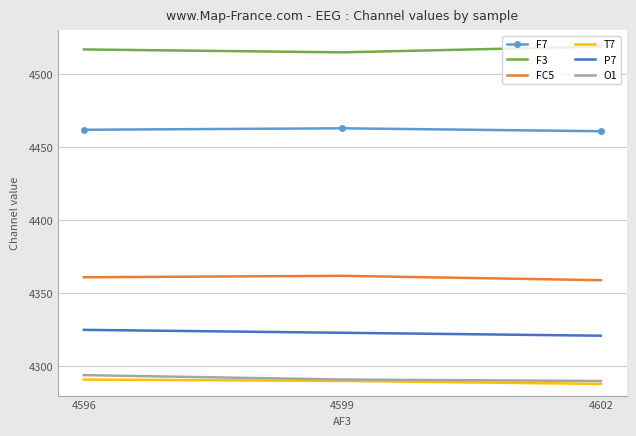

What is the sum of all FC5 values?

13082